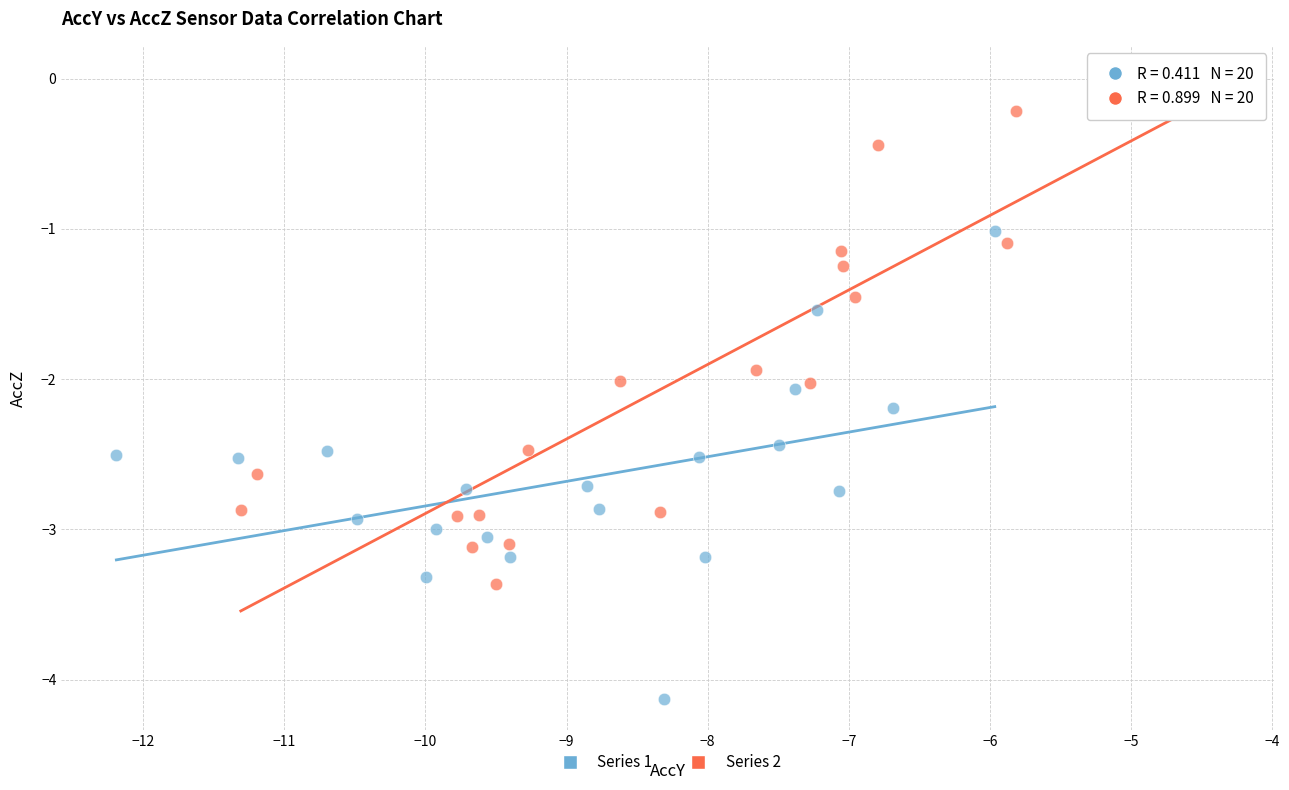

Which series contains the highest Y value?

Series 2